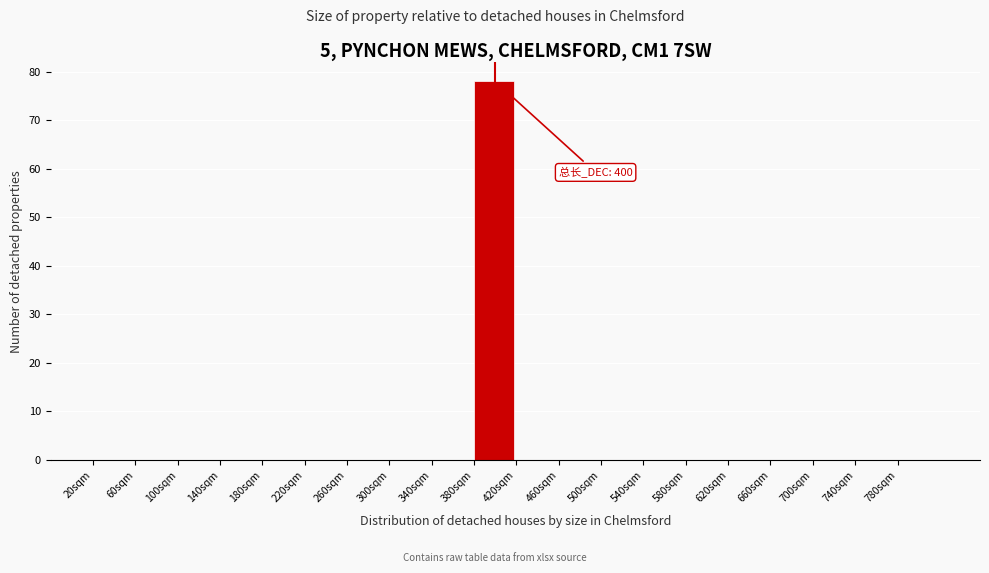

Which range on the x-axis has the tallest bar?

380 to 420